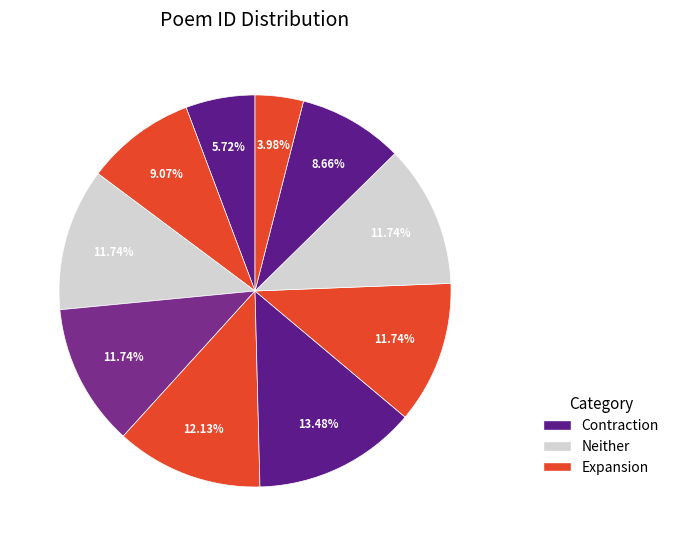

How many slices are in this pie chart?

10